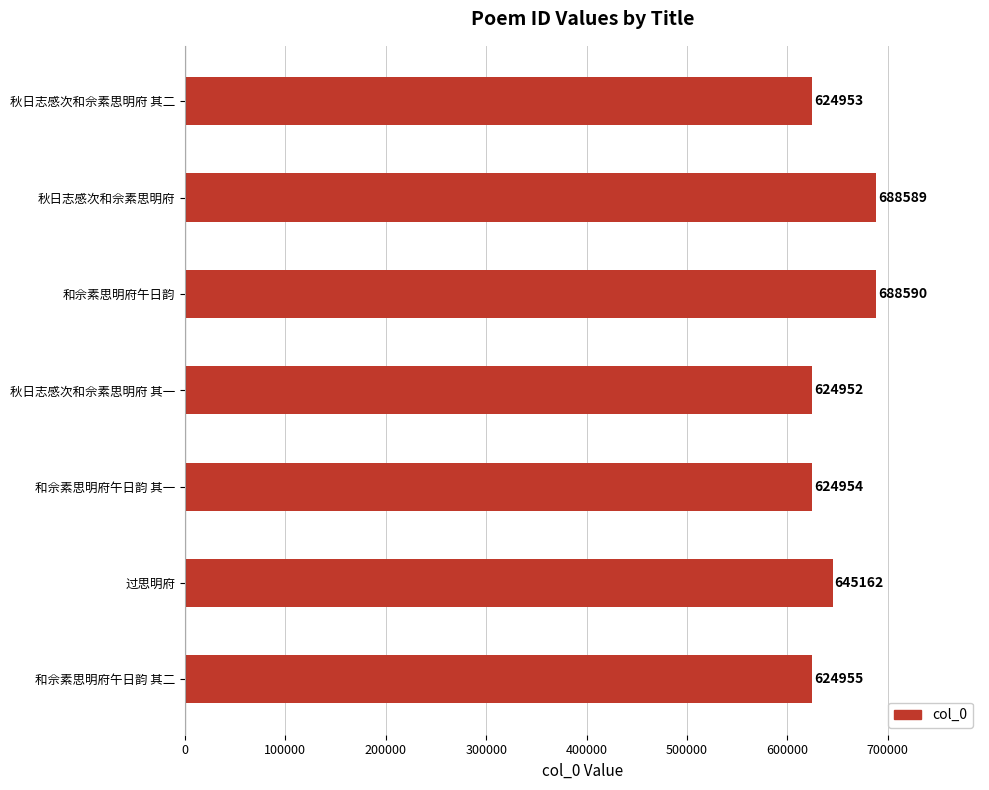

Where is the data nearest to the value 656771?

过思明府